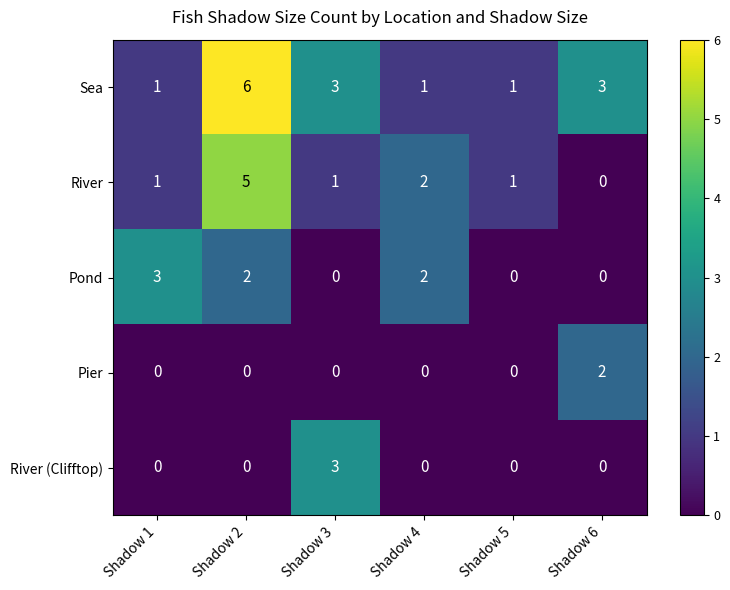

The Sea series shows 1 at Shadow 4. True or false?

True